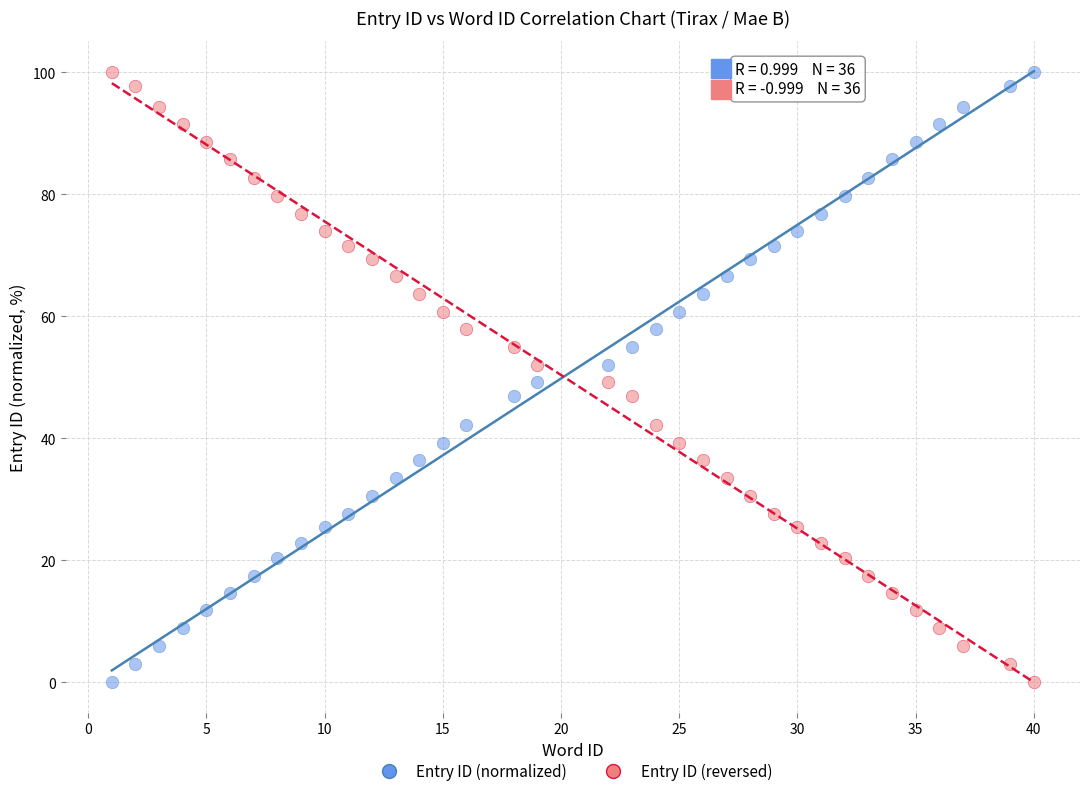

Across all data points, what is the range of X values (max minus min)?

39.0